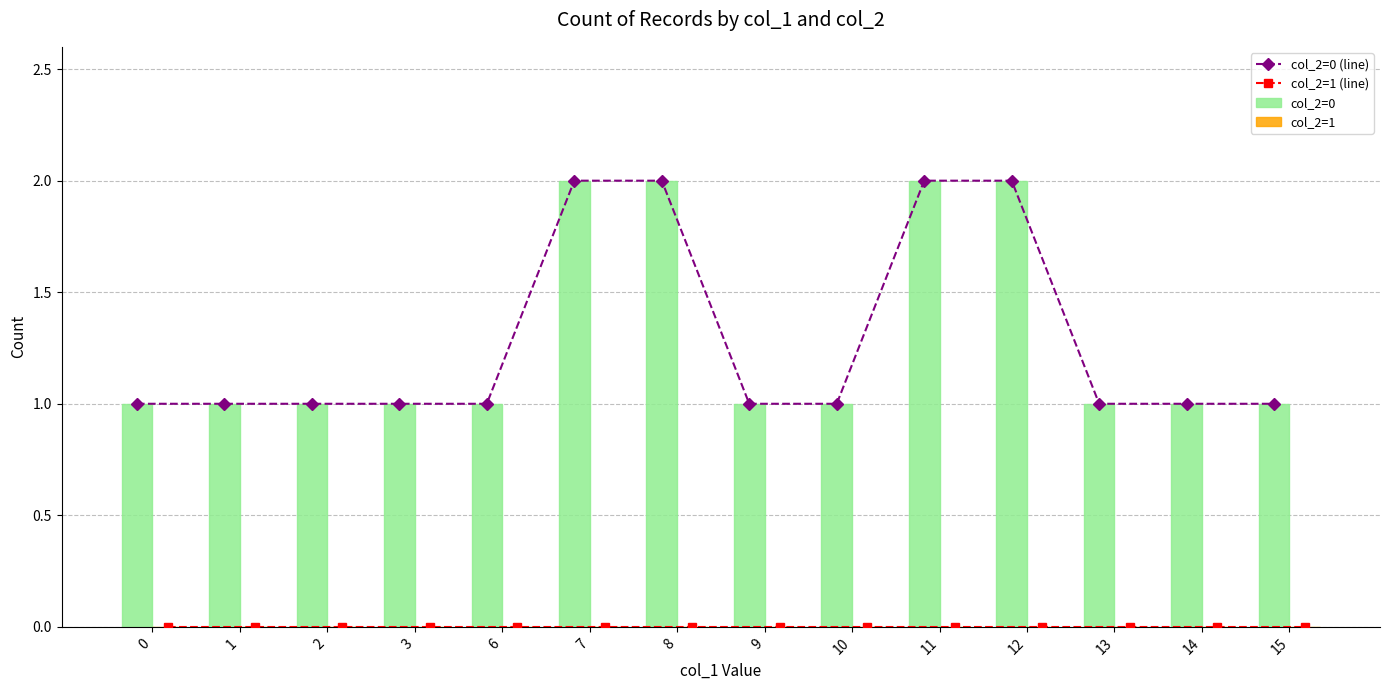

Reading left to right, transcribe all the data shown in this chart.

col_2=0 (line): 0=1	1=1	2=1	3=1	6=1	7=2	8=2	9=1	10=1	11=2	12=2	13=1	14=1	15=1
col_2=1 (line): 0=0	1=0	2=0	3=0	6=0	7=0	8=0	9=0	10=0	11=0	12=0	13=0	14=0	15=0
col_2=0: 0=1	1=1	2=1	3=1	6=1	7=2	8=2	9=1	10=1	11=2	12=2	13=1	14=1	15=1
col_2=1: 0=0	1=0	2=0	3=0	6=0	7=0	8=0	9=0	10=0	11=0	12=0	13=0	14=0	15=0